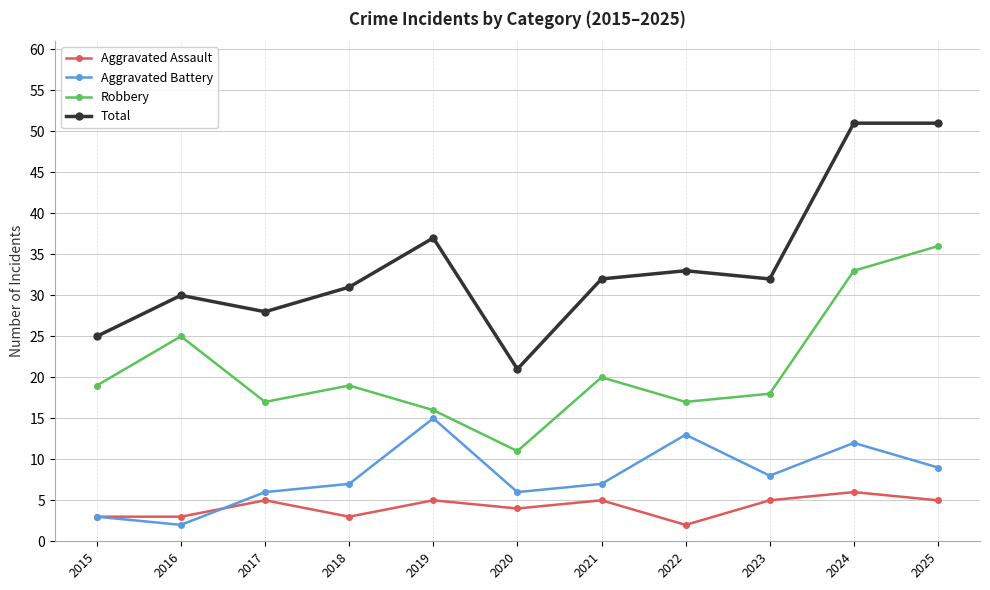

True or false: Robbery and Total cross at least once.

False